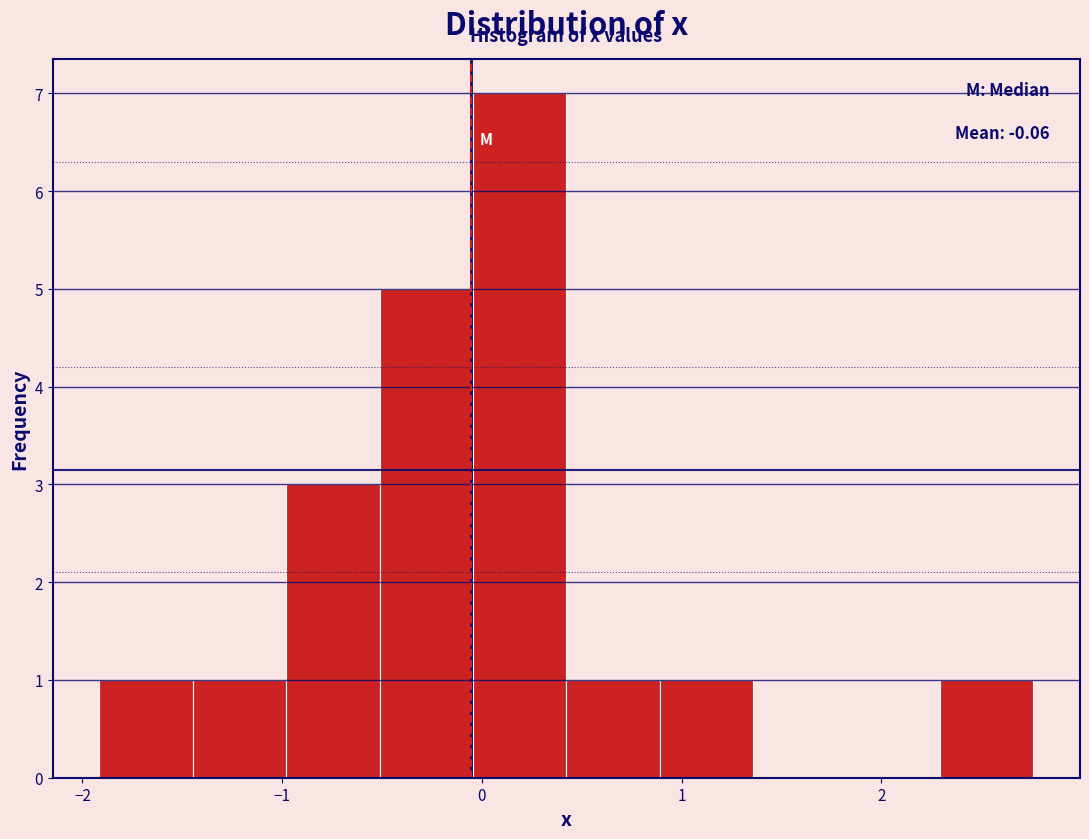

Over which range of the x-axis is the bar tallest?

0.0 to 0.4